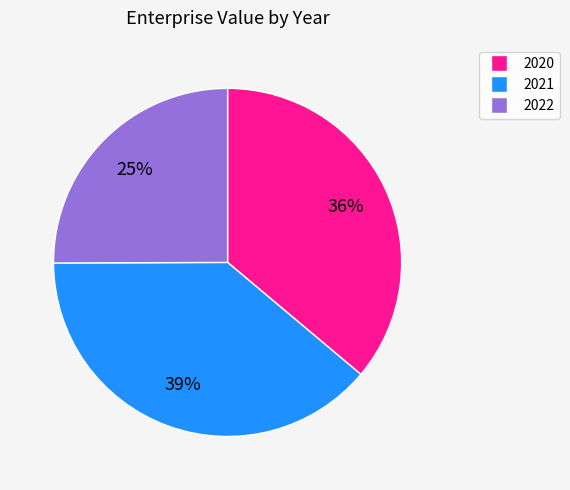

How many slices are in this pie chart?

3